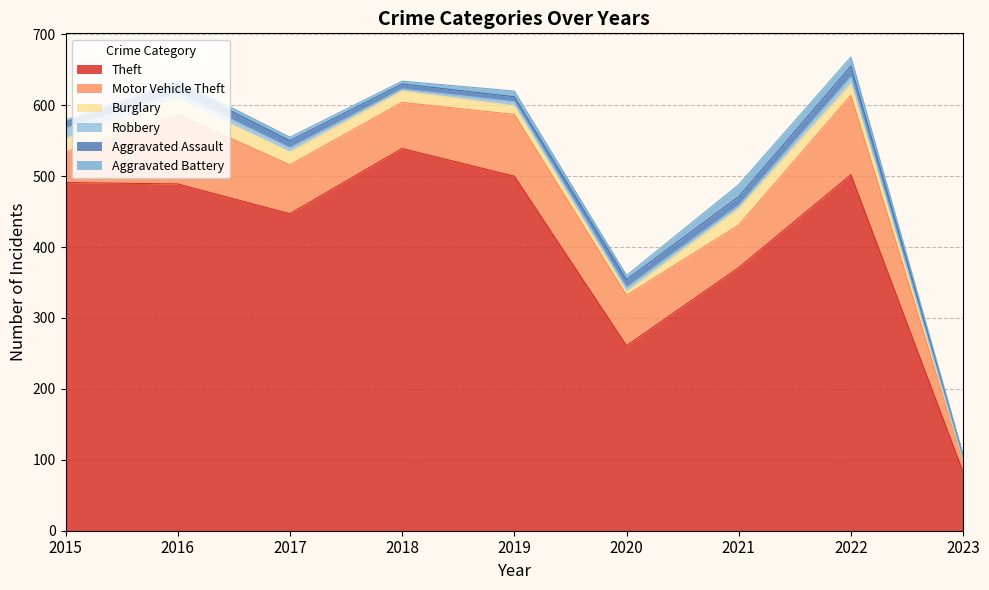

What is the value of the Burglary point at the 3rd from the left?

18